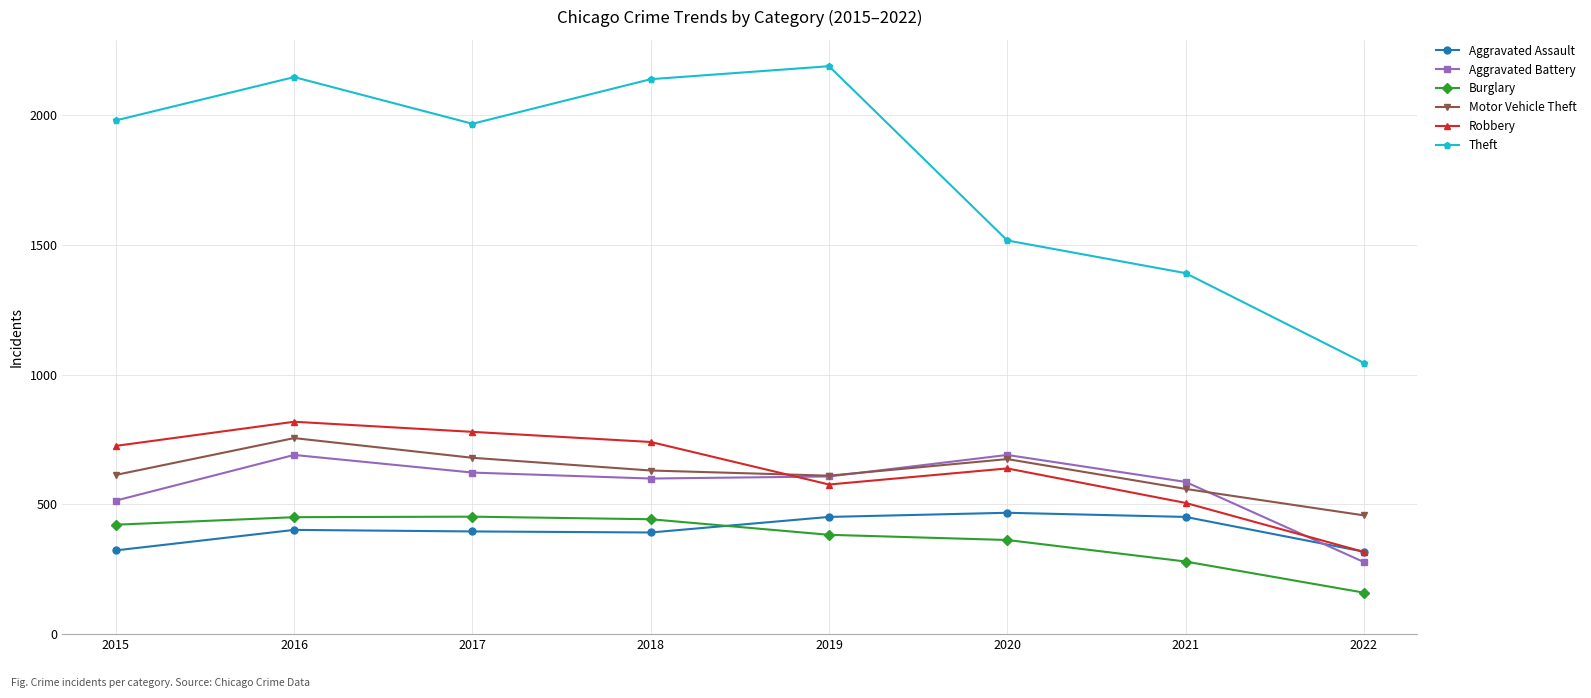

What is the value of the Burglary point at the 4th from the left?

443